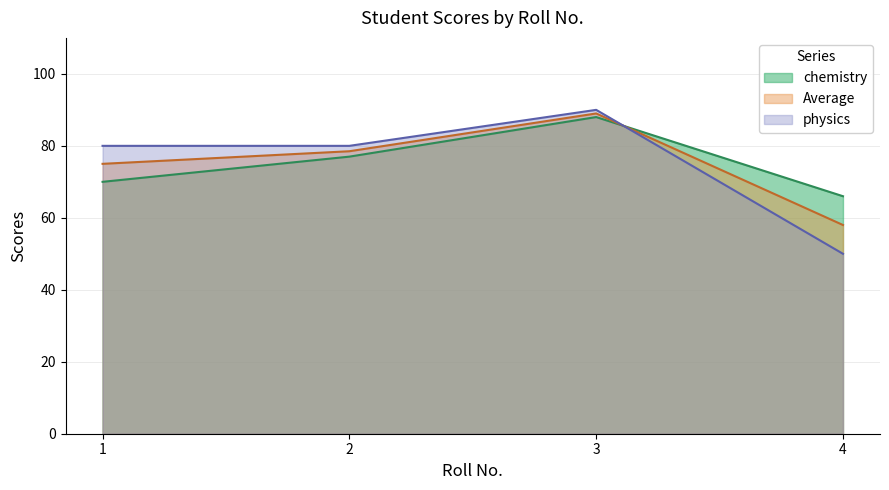

What is the sum of the Average values at 2 and 4?

136.5